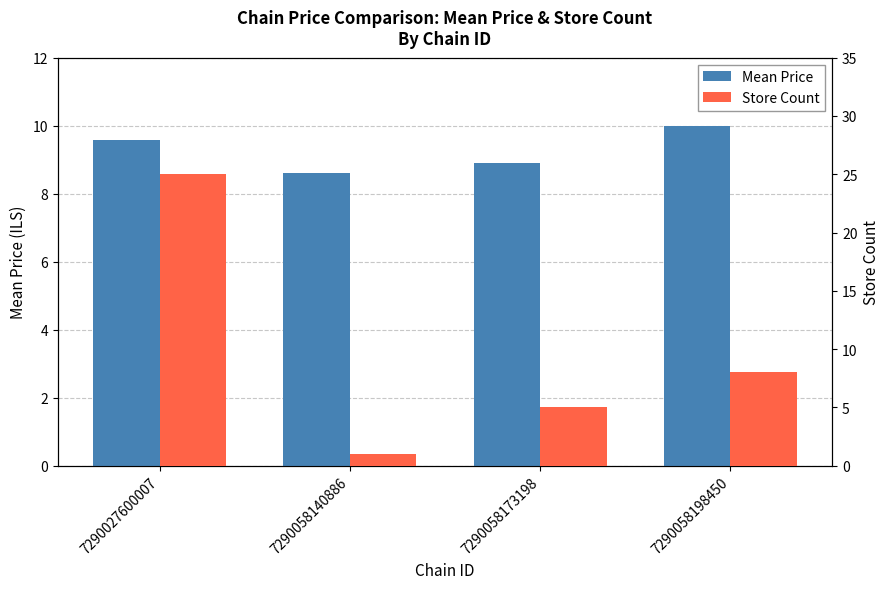

What is the sum of all Store Count values?

39.0